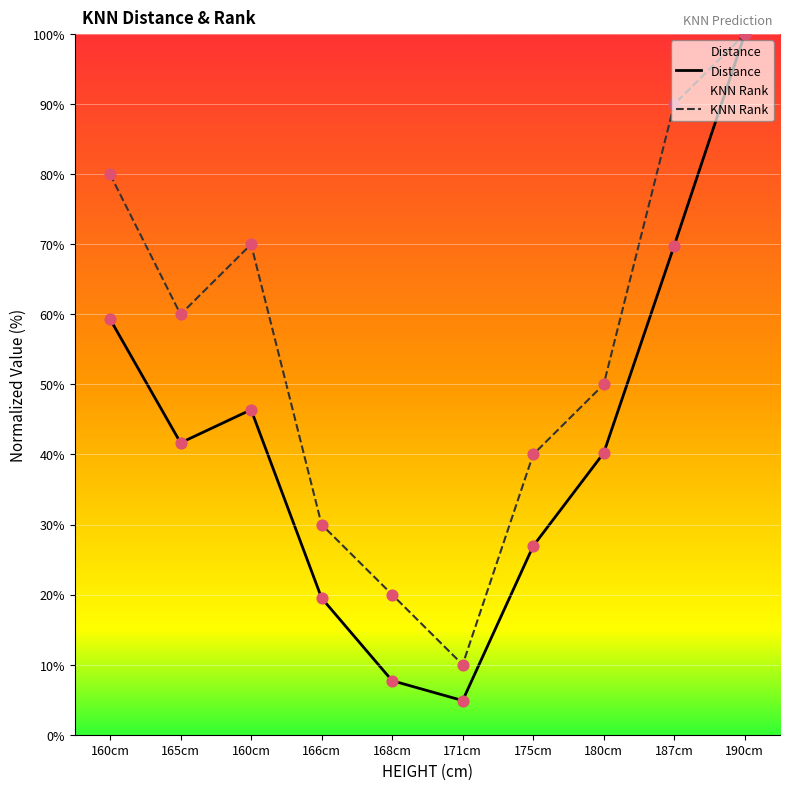

Which series has the widest spread of Y values?

Distance